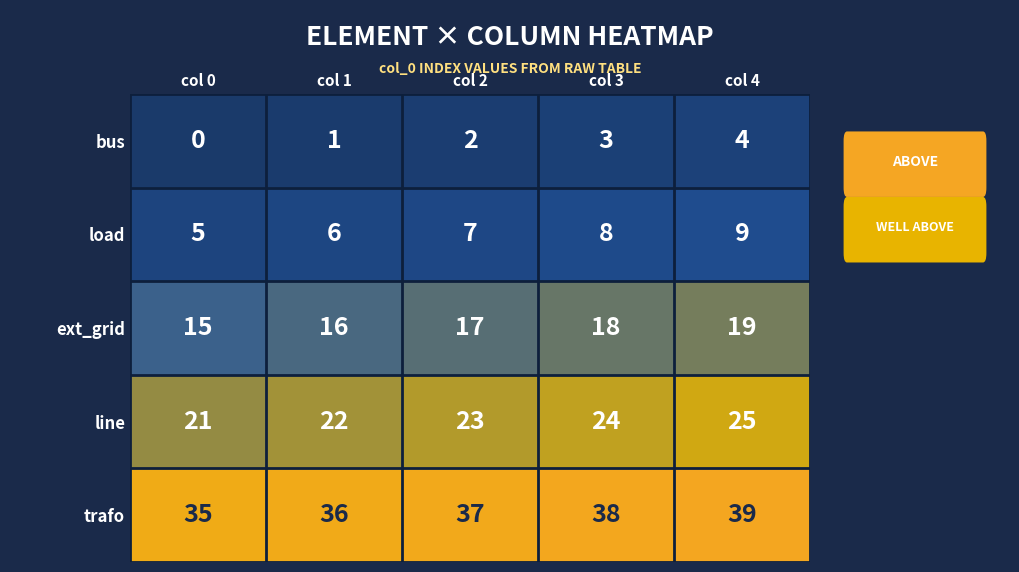

List the series in order of their peak value, lowest first.

bus, load, ext_grid, line, trafo